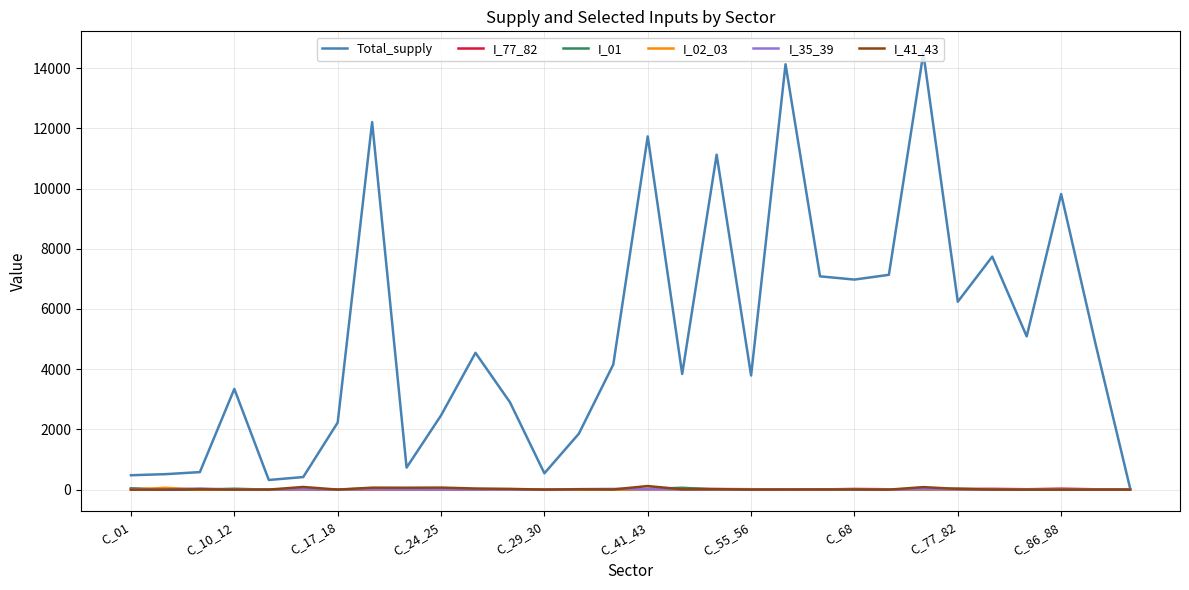

Which series has the widest spread of values?

Total_supply